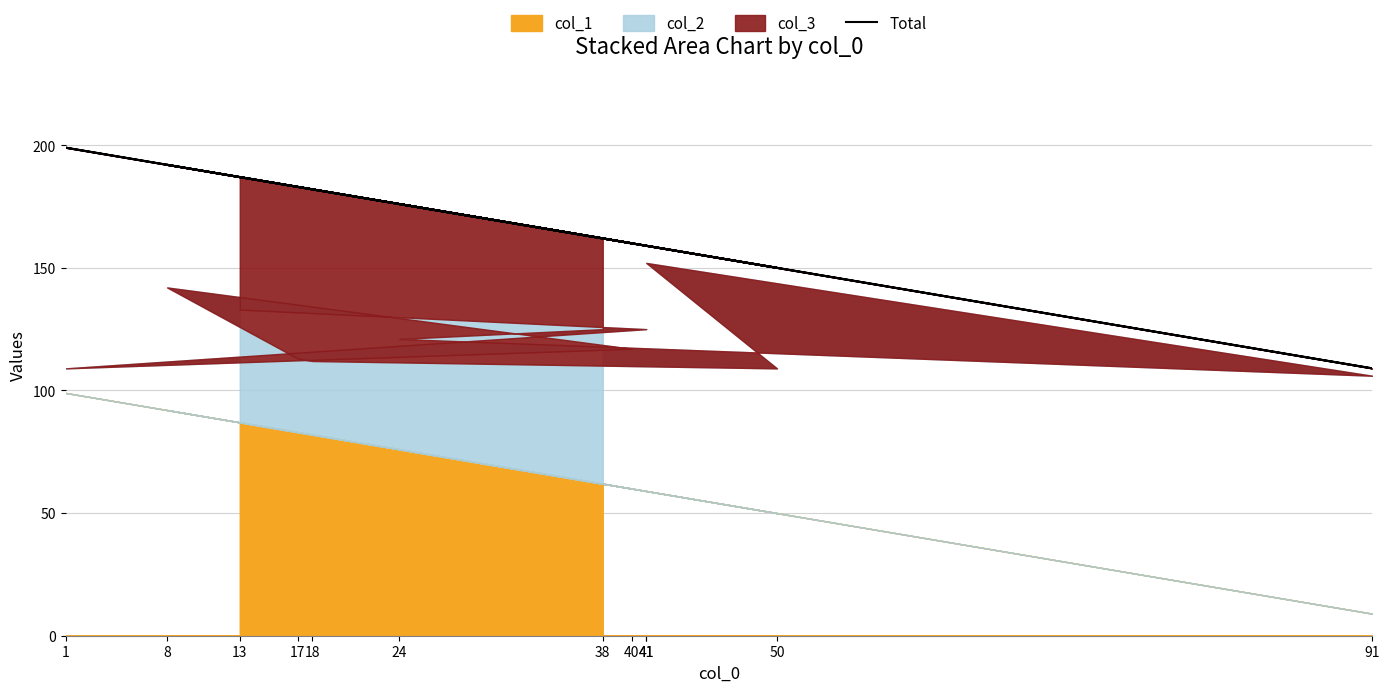

What is the average value?

168